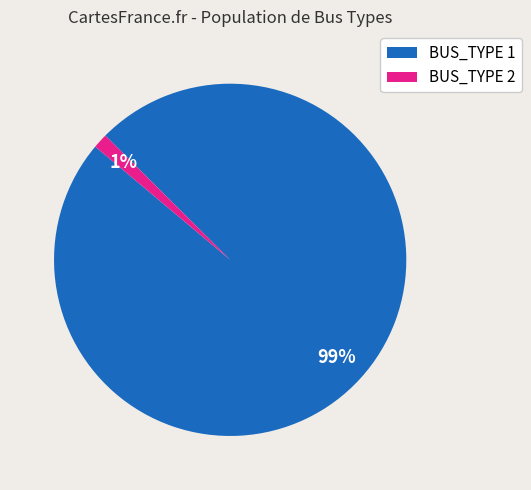

Which has a higher value, BUS_TYPE 2 or BUS_TYPE 1?

BUS_TYPE 1